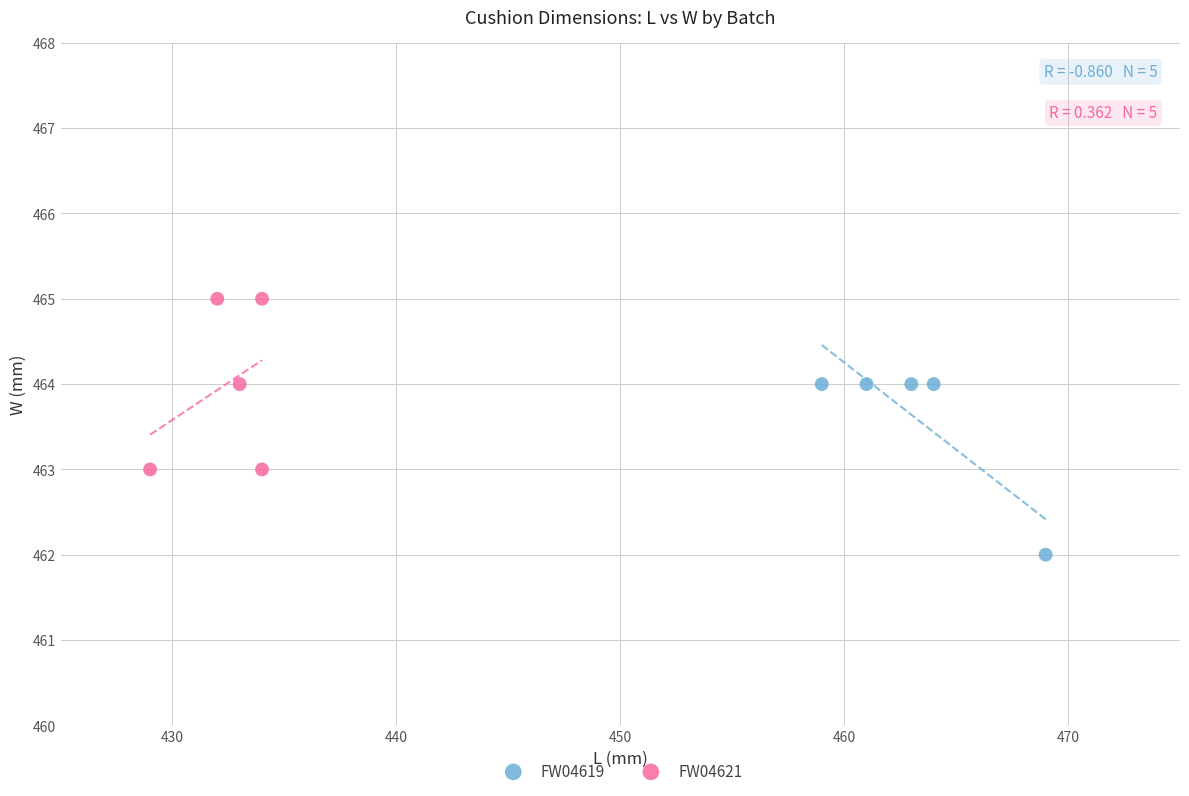

Which series reaches the maximum Y coordinate?

FW04621